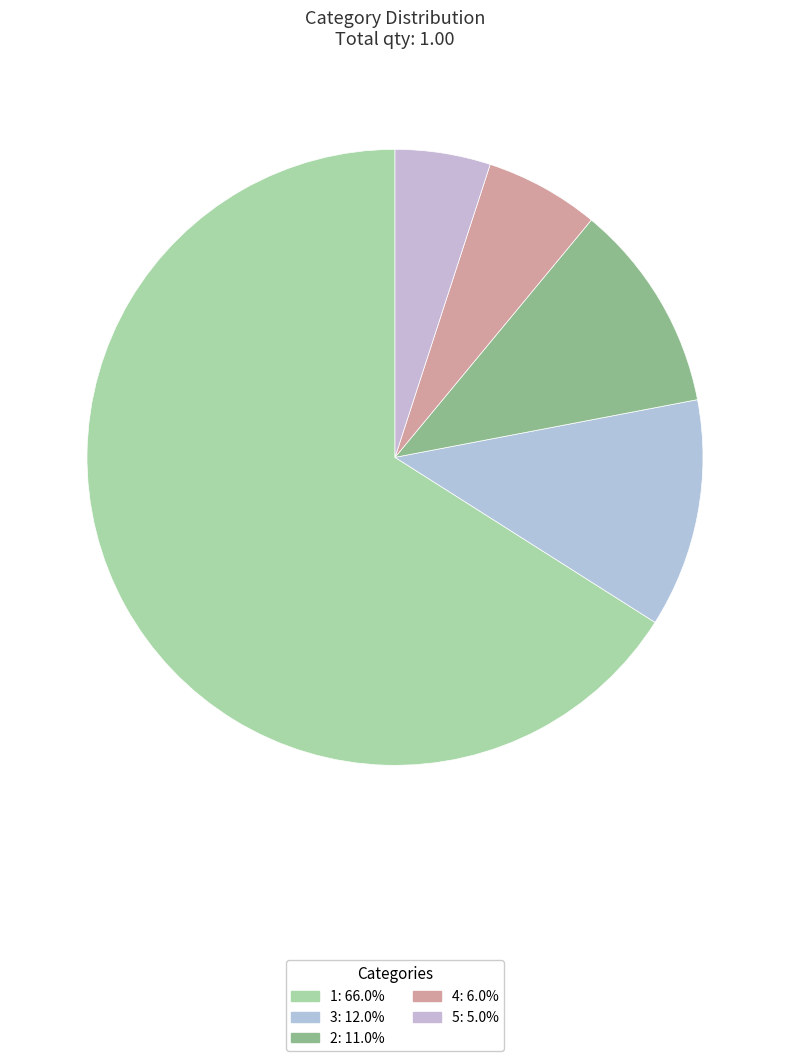

How many slices are in this pie chart?

5